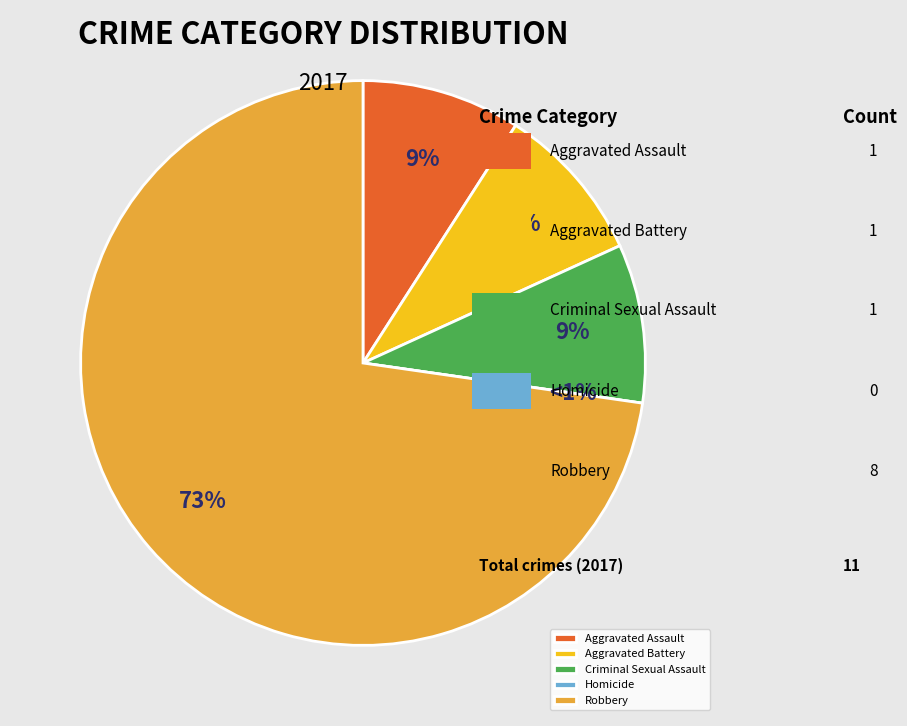

What is the largest slice in the pie chart?

Robbery